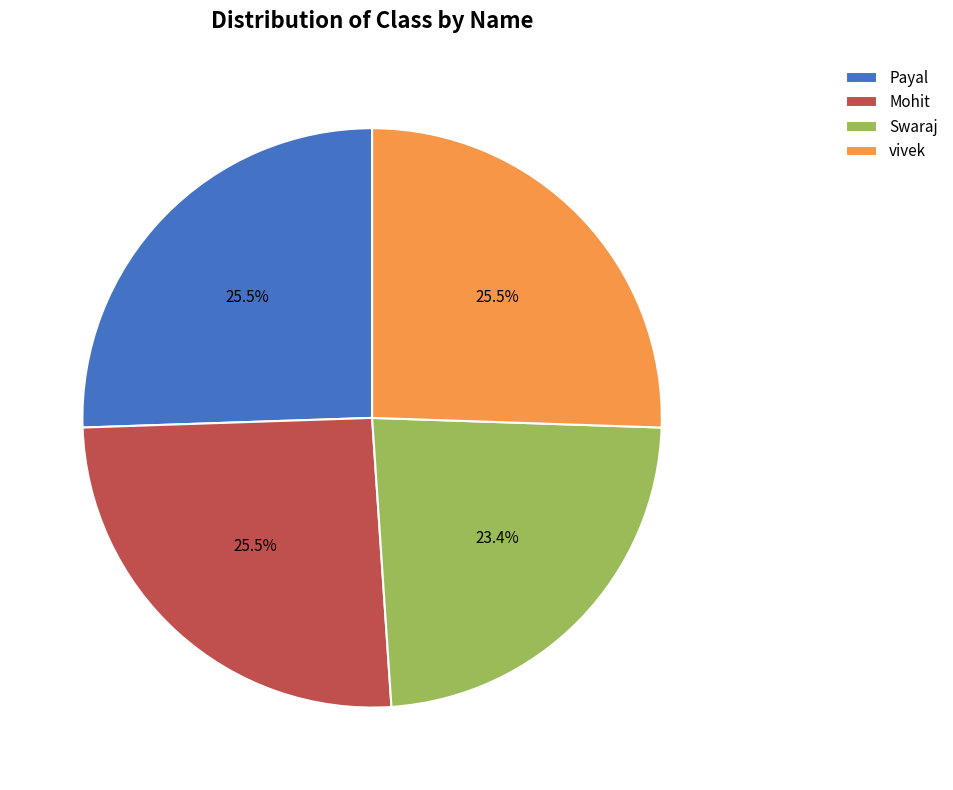

Which slice is the smallest?

Swaraj